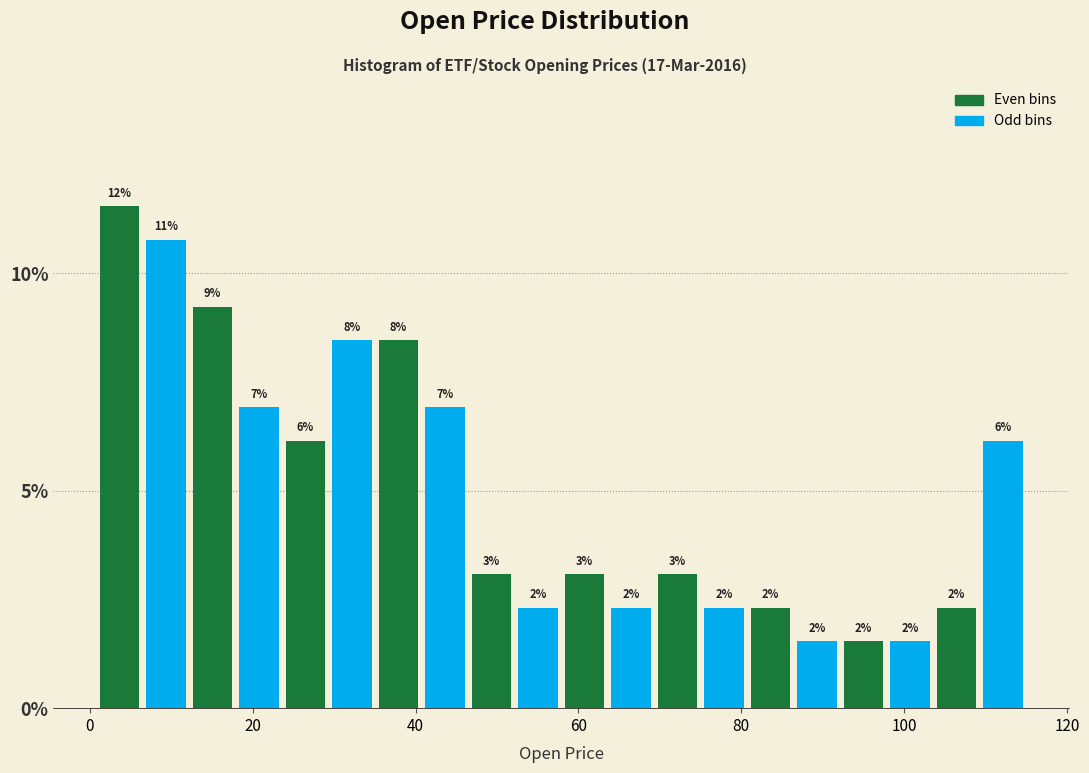

Around what value on the x-axis is the tallest bar? Give the approximate position of its centre, as read against the axis.

4